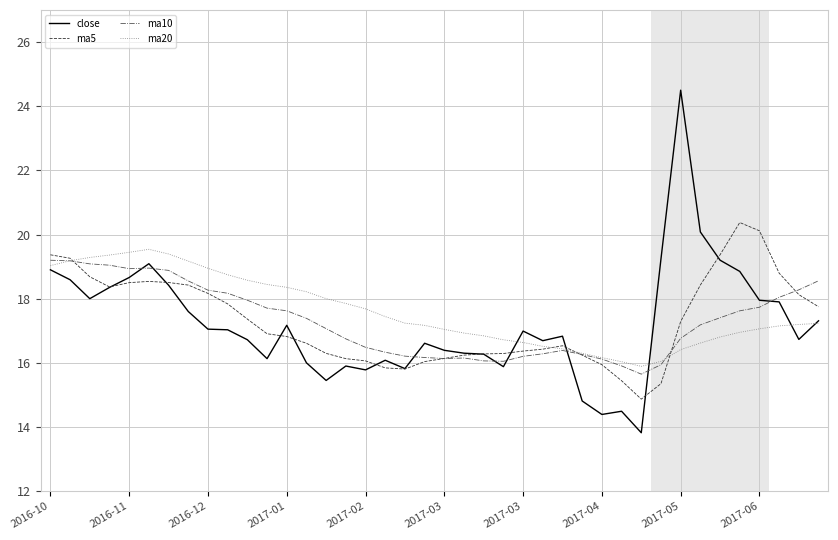

What is the maximum value shown in the chart?

24.5